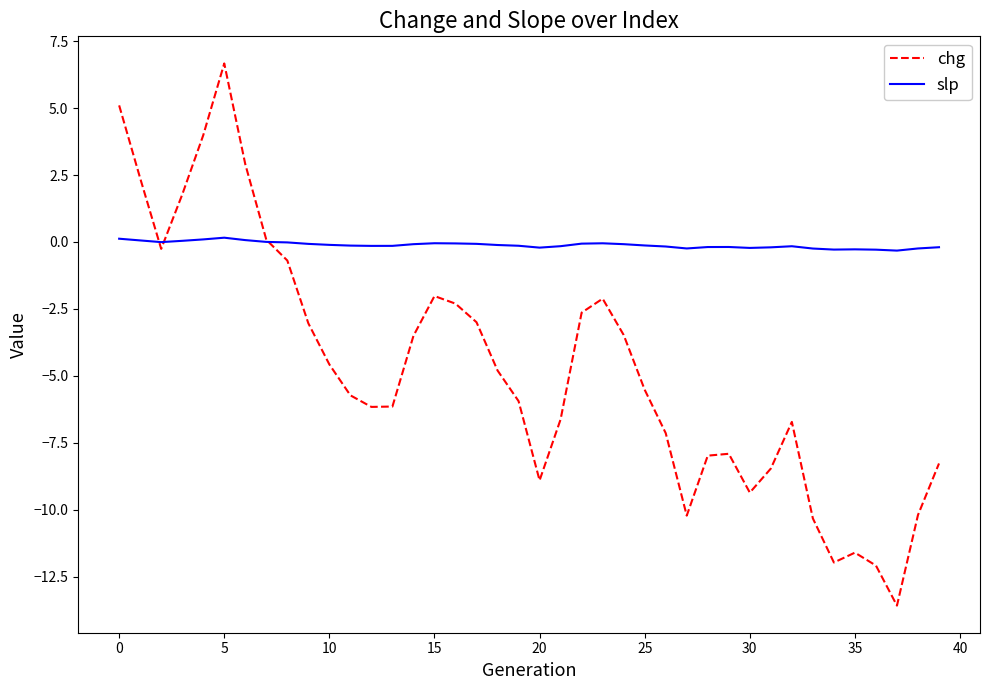

What is the maximum value shown in the chart?

6.7